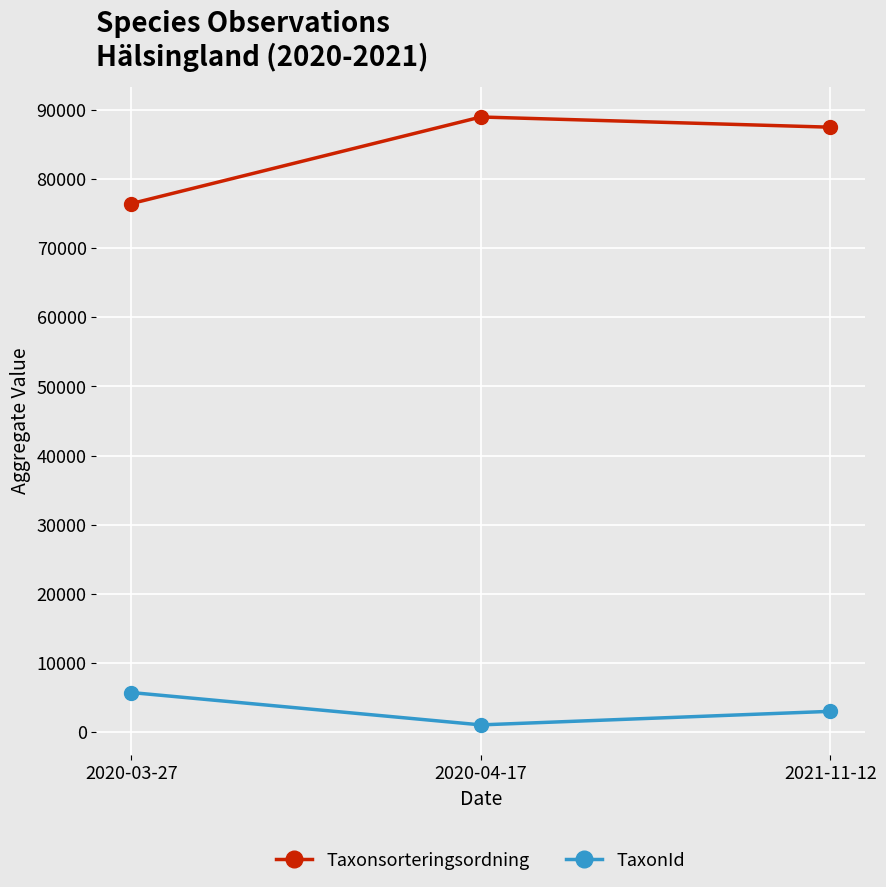

At which category does the chart reach its peak across all series?

2020-04-17